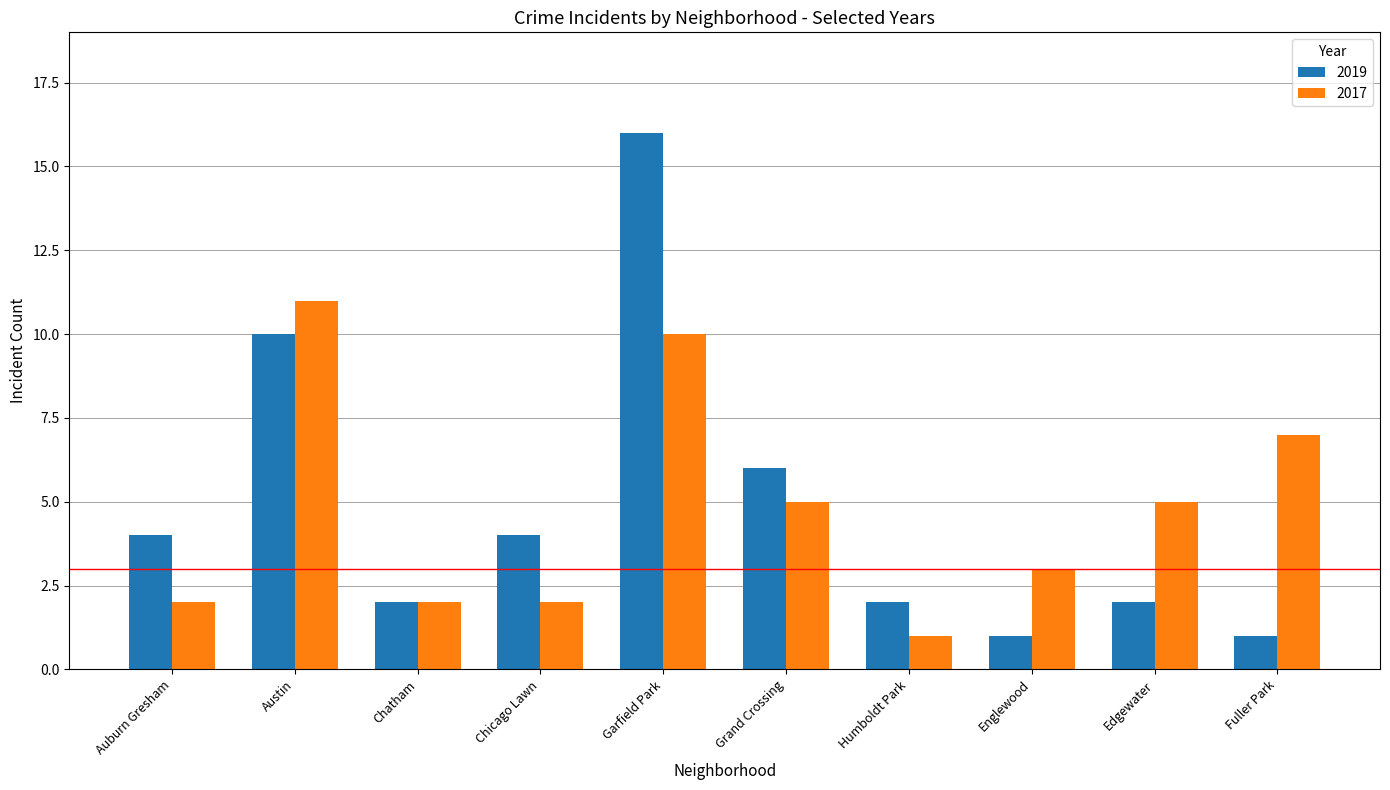

Is the value of 2017 at Grand Crossing greater than the value of 2019 at Austin?

No